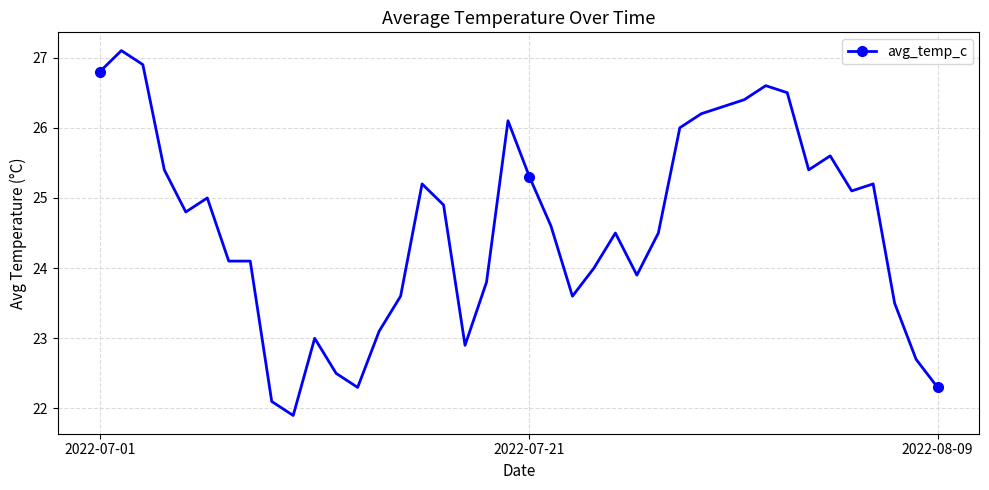

What is the greatest value displayed?

27.1